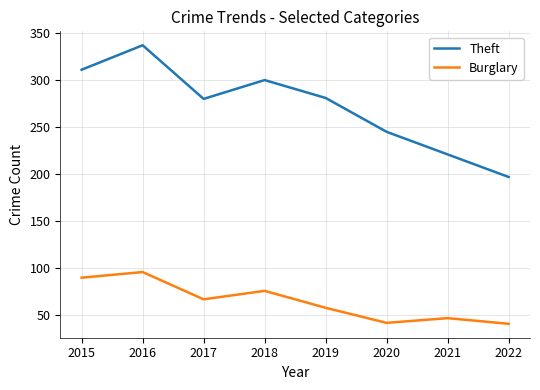

Count the number of categories in the chart.

8